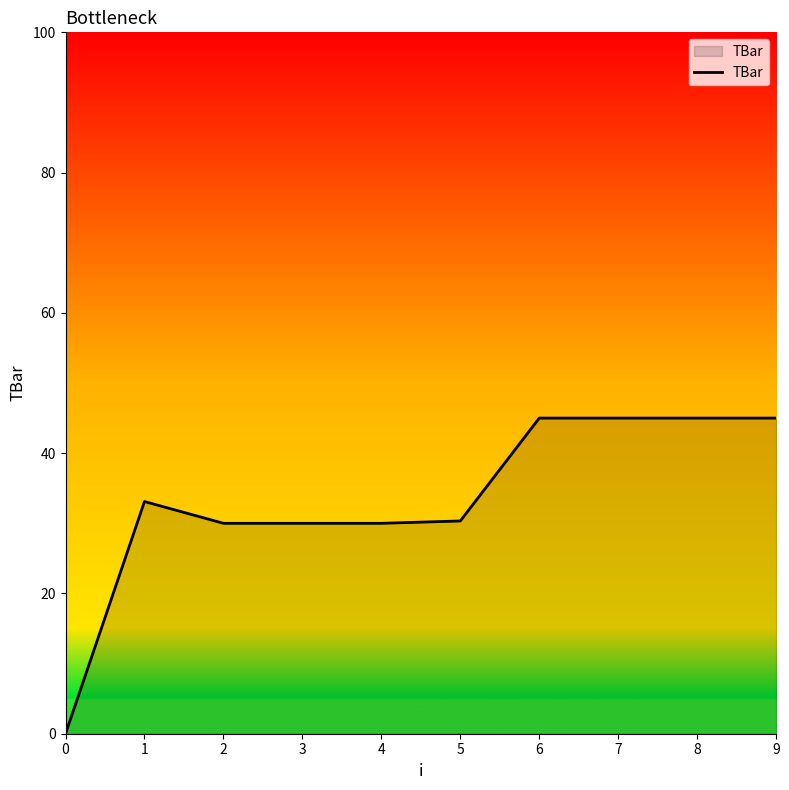

The chart shows a value of 0.0 at 0. True or false?

True